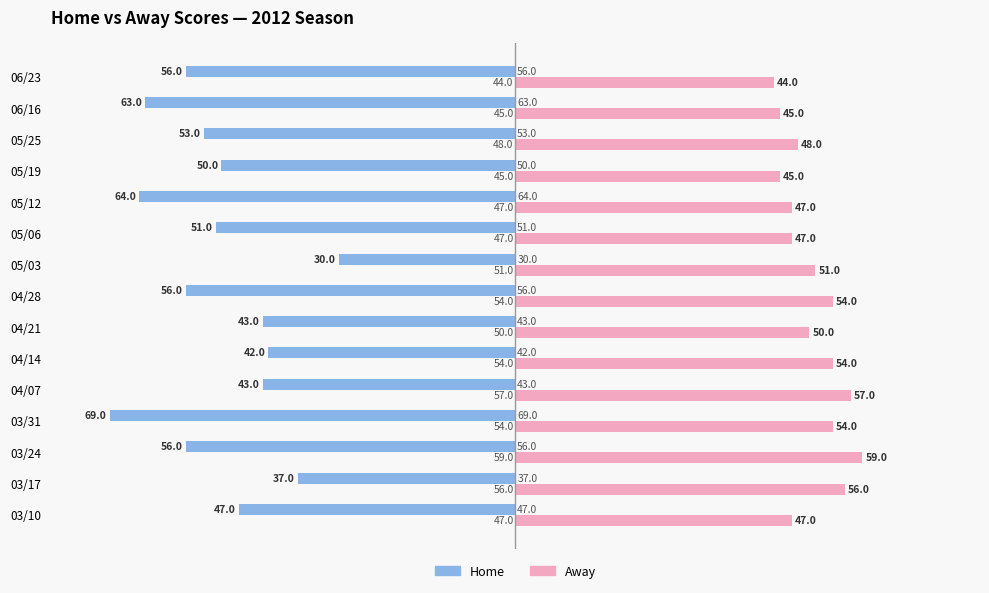

What is the spread (max minus min) of values at 03/10?

94